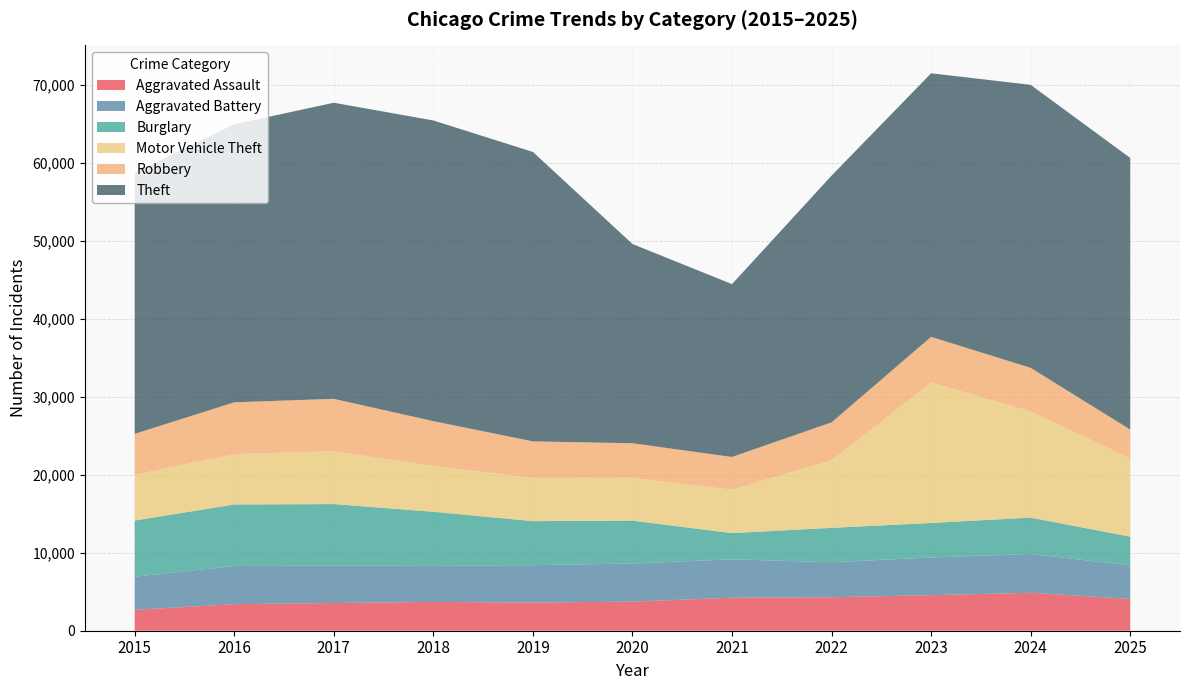

Reading left to right, transcribe all the data shown in this chart.

Aggravated Assault: 2015=2679	2016=3408	2017=3559	2018=3692	2019=3611	2020=3731	2021=4238	2022=4292	2023=4566	2024=4862	2025=4075
Aggravated Battery: 2015=4253	2016=4890	2017=4809	2018=4631	2019=4800	2020=4896	2021=4921	2022=4494	2023=4834	2024=4989	2025=4305
Burglary: 2015=7202	2016=7901	2017=7878	2018=6938	2019=5650	2020=5498	2021=3362	2022=4410	2023=4425	2024=4658	2025=3688
Motor Vehicle Theft: 2015=5895	2016=6458	2017=6785	2018=5881	2019=5542	2020=5485	2021=5578	2022=8667	2023=18035	2024=13626	2025=10040
Robbery: 2015=5227	2016=6649	2017=6720	2018=5747	2019=4691	2020=4444	2021=4192	2022=4869	2023=5846	2024=5590	2025=3702
Theft: 2015=33474	2016=35674	2017=37990	2018=38577	2019=37133	2020=25565	2021=22179	2022=31656	2023=33813	2024=36314	2025=34845